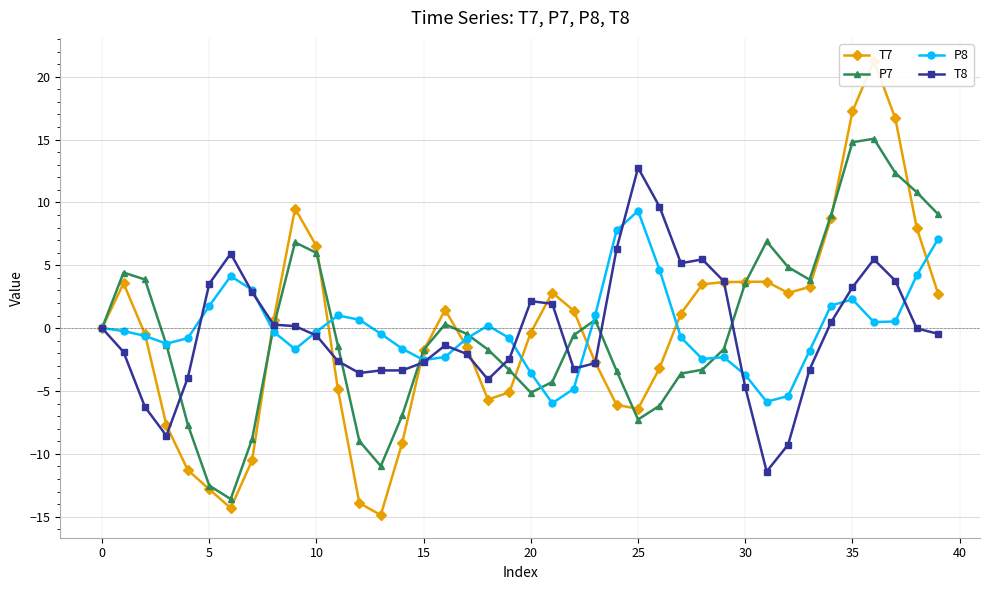

What is the lowest value of the T8 series?

-11.4